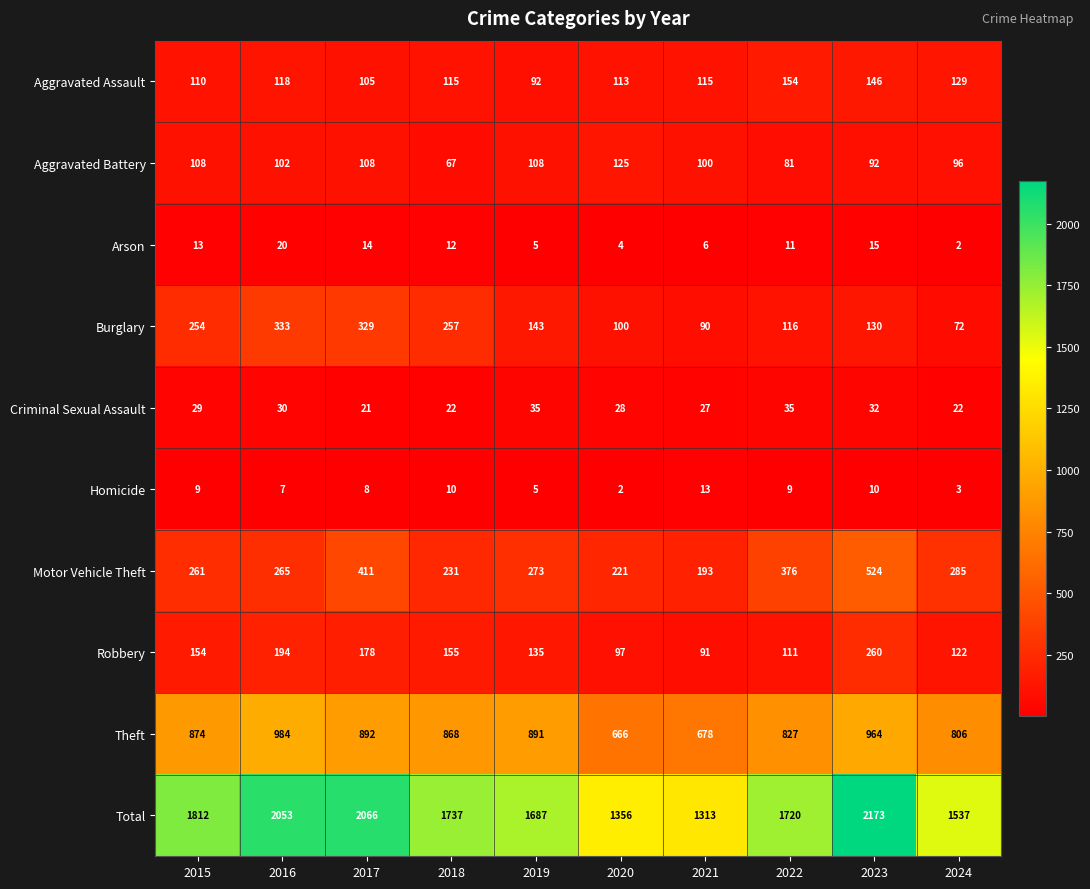

Which label corresponds to the largest value in the chart?

2023